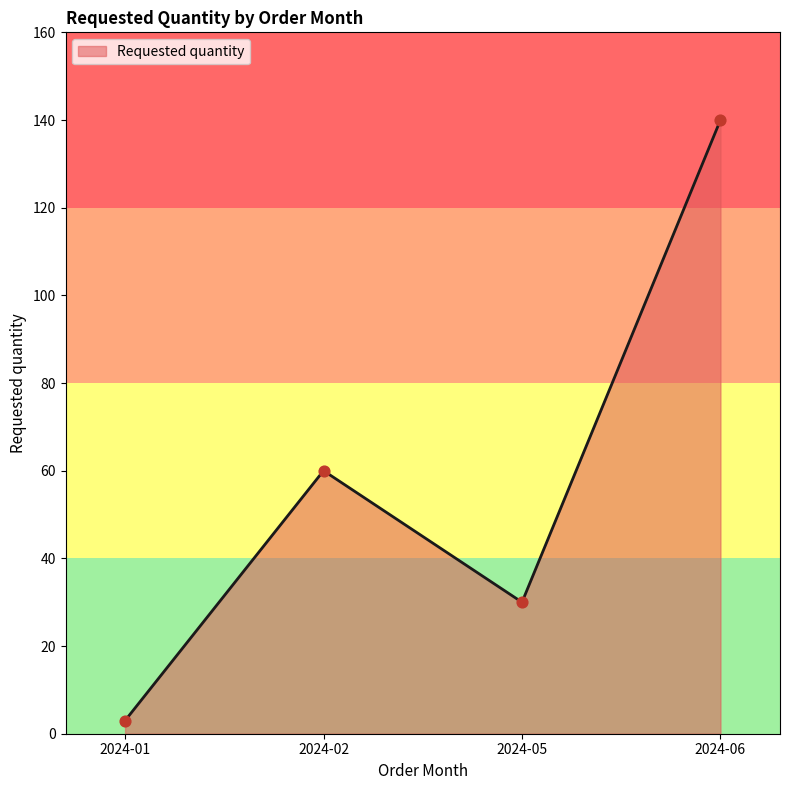

What is the change in value from 2024-01 to 2024-05?

+27